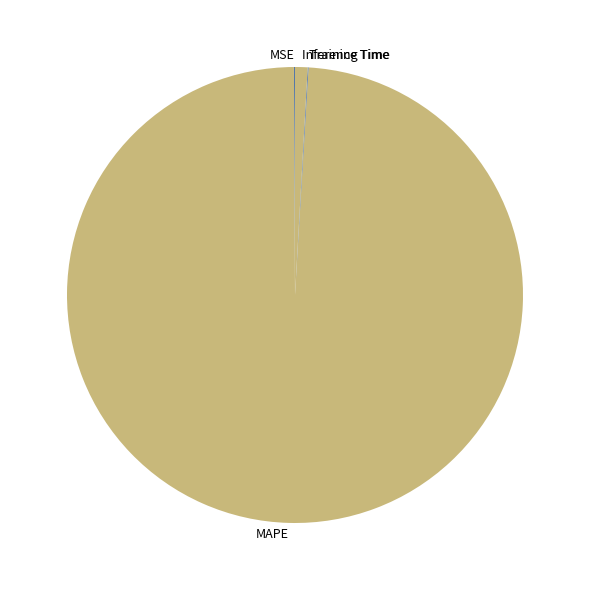

What is the largest slice in the pie chart?

MAPE